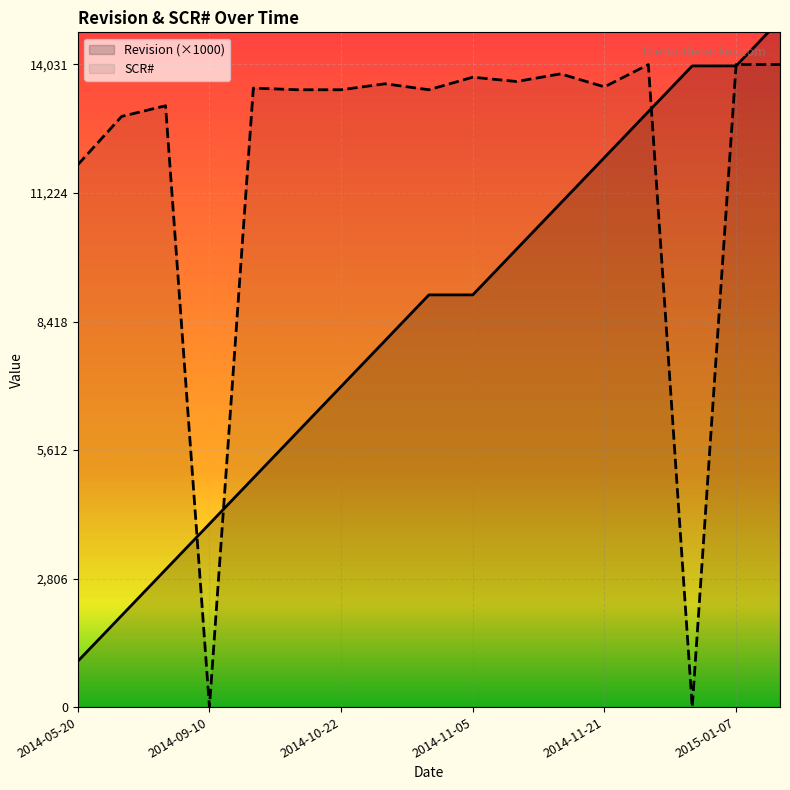

At which label is Revision closest to 8000?

2014-10-24